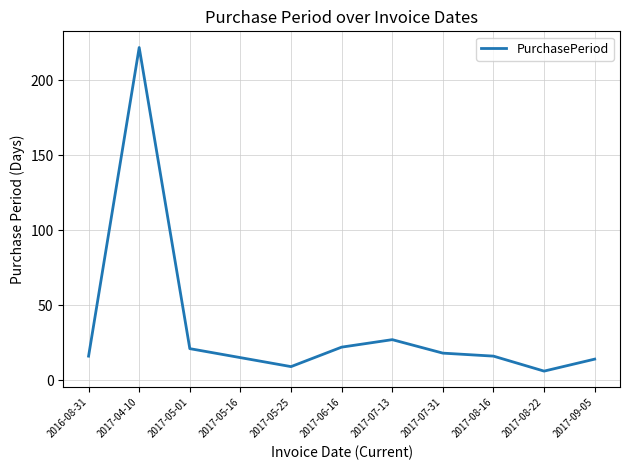

Reading left to right, extract all data points from this chart.

16	222	21	15	9	22	27	18	16	6	14